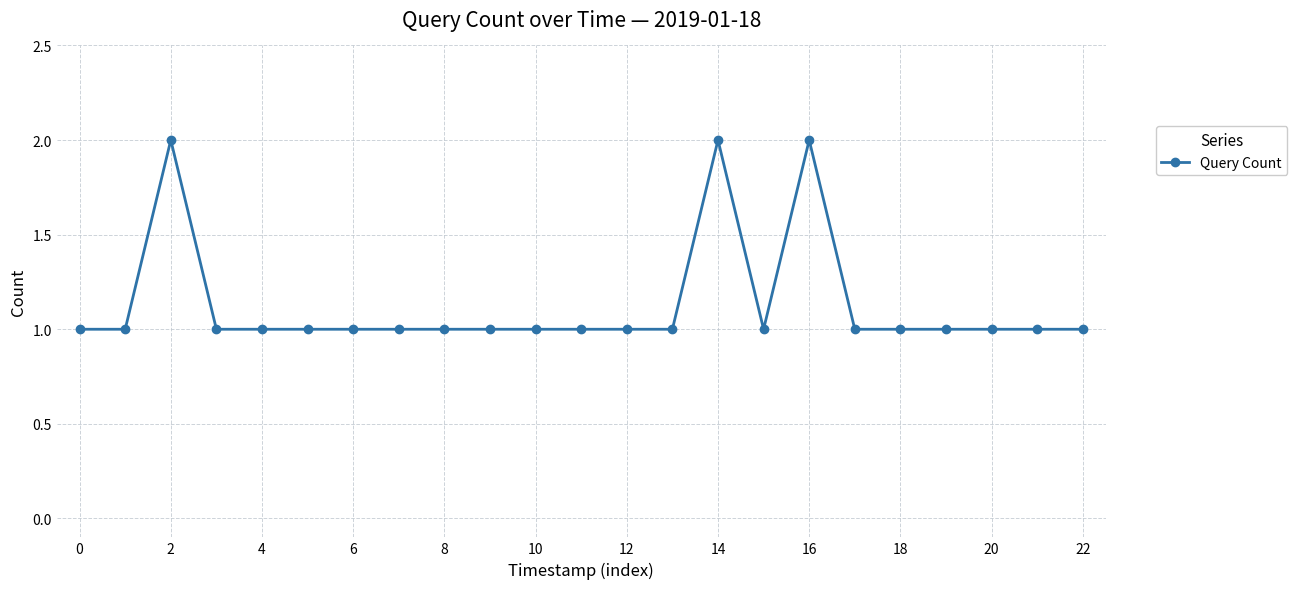

True or false: the data has more than 1 interior local peaks.

True